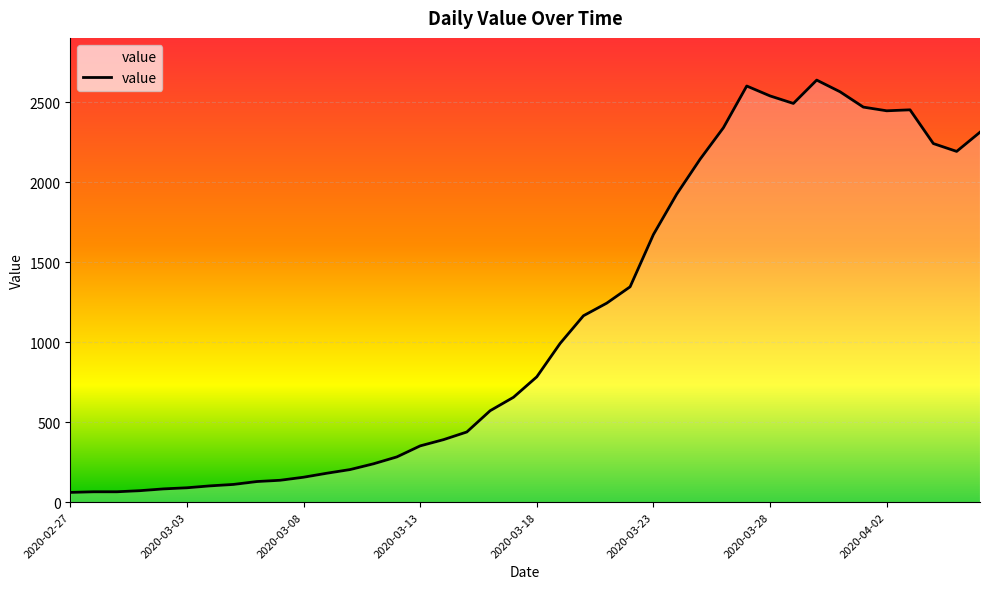

Does the chart display data point markers on the line(s)?

No